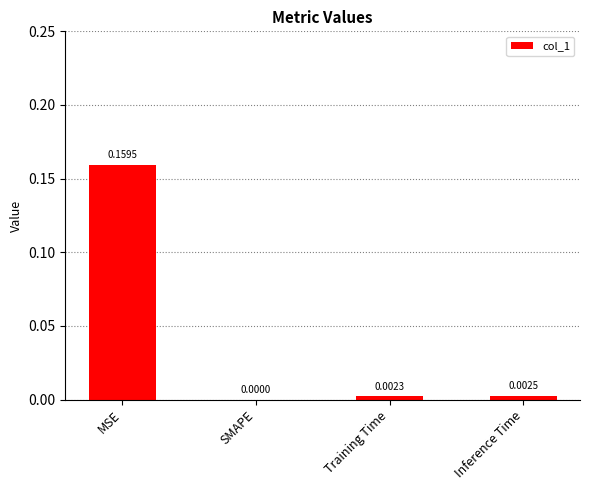

Which has a higher value, Training Time or SMAPE?

Training Time